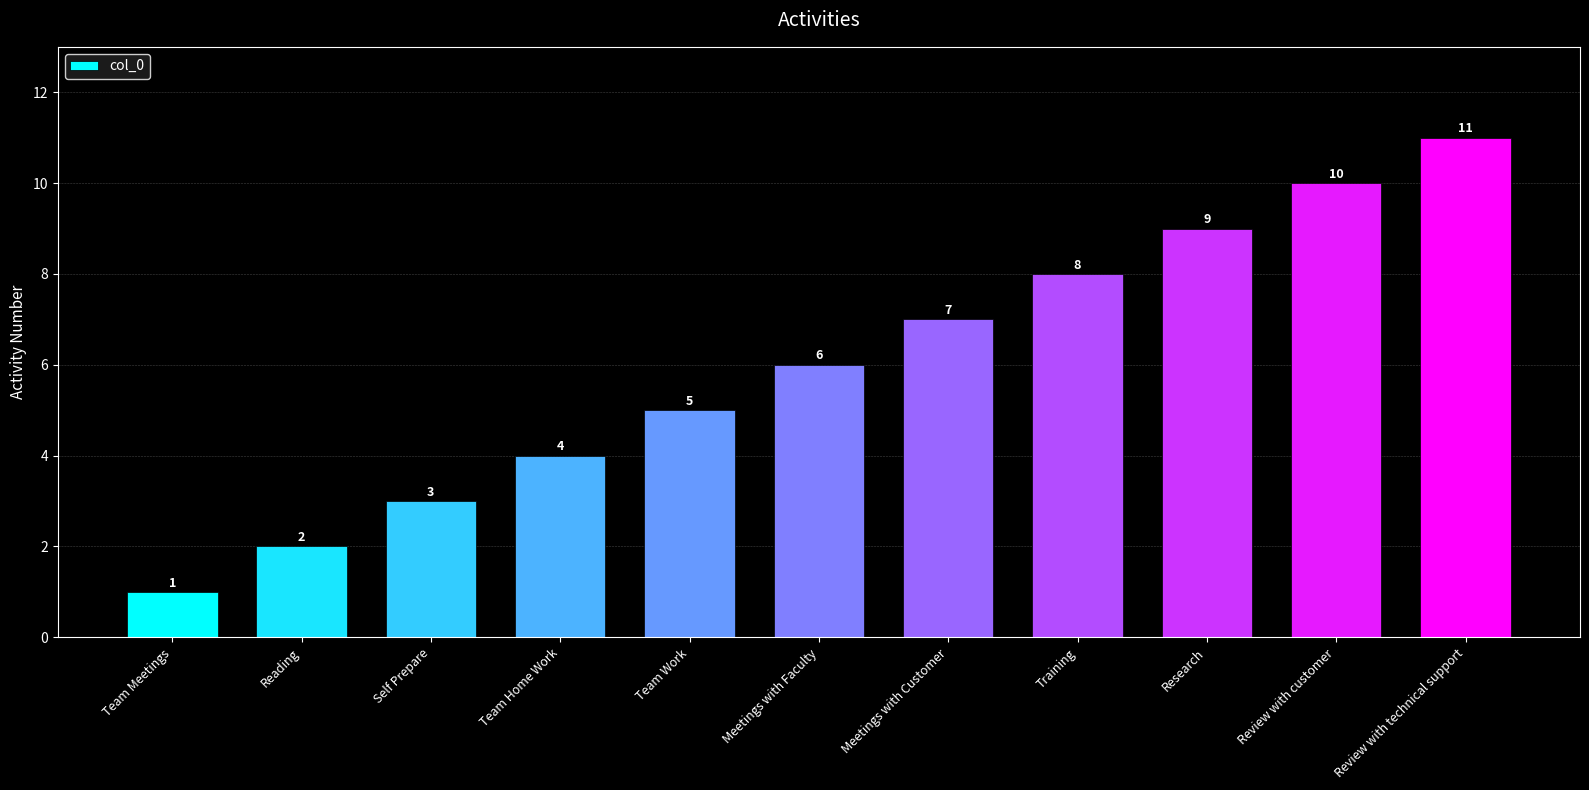

At which label is the value closest to 6?

Meetings with Faculty